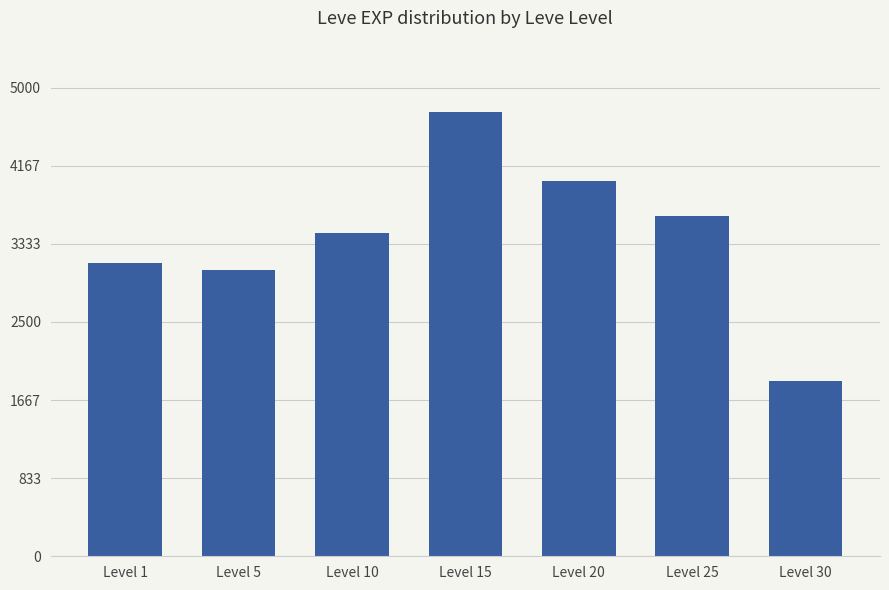

How many bars are there in total?

7